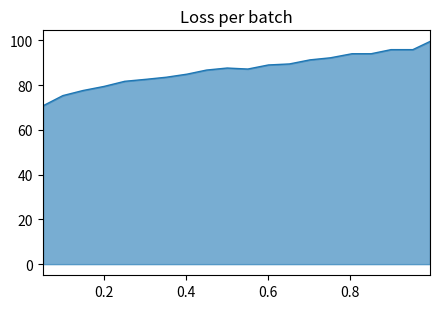

How many categories are shown in the chart?

20